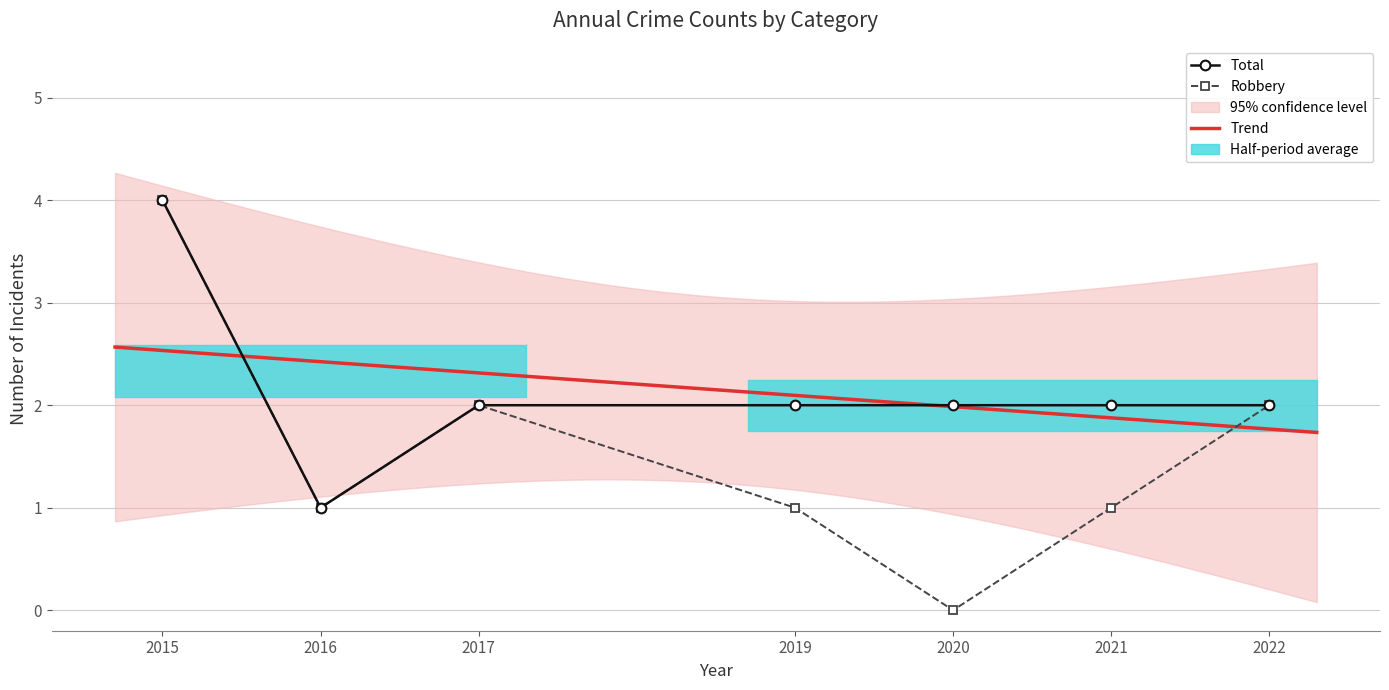

What is the difference between the Robbery values at 2017 and 2020?

2